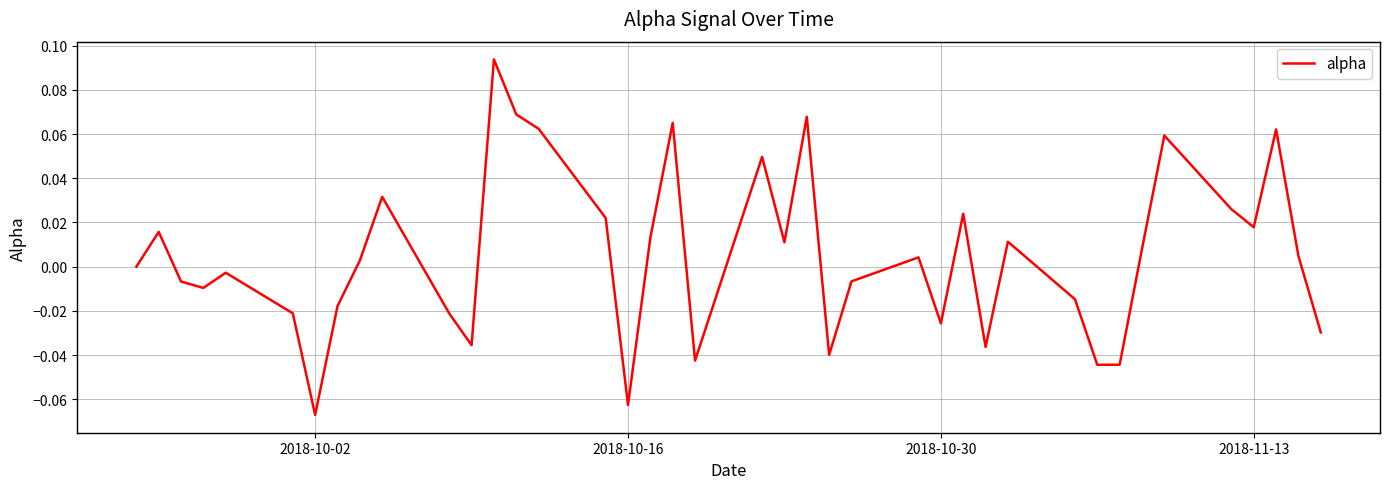

How many lines are shown in the chart?

1